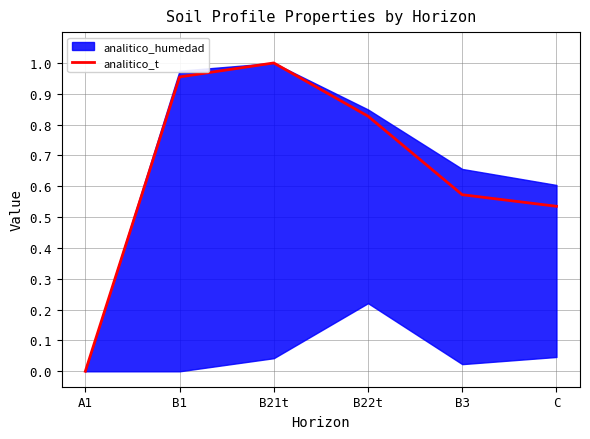

What is the greatest value displayed?

1.0